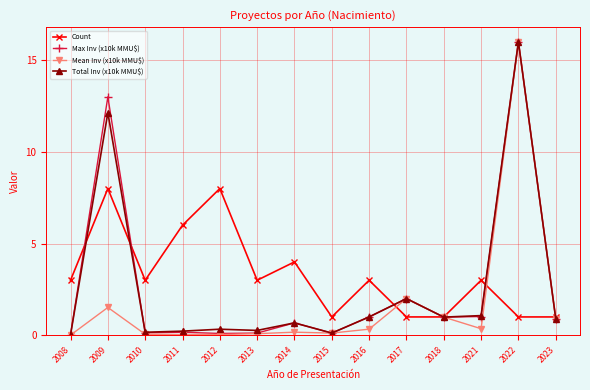

How many interior local peaks does the Total Inv (x10k MMU$) series have?

5